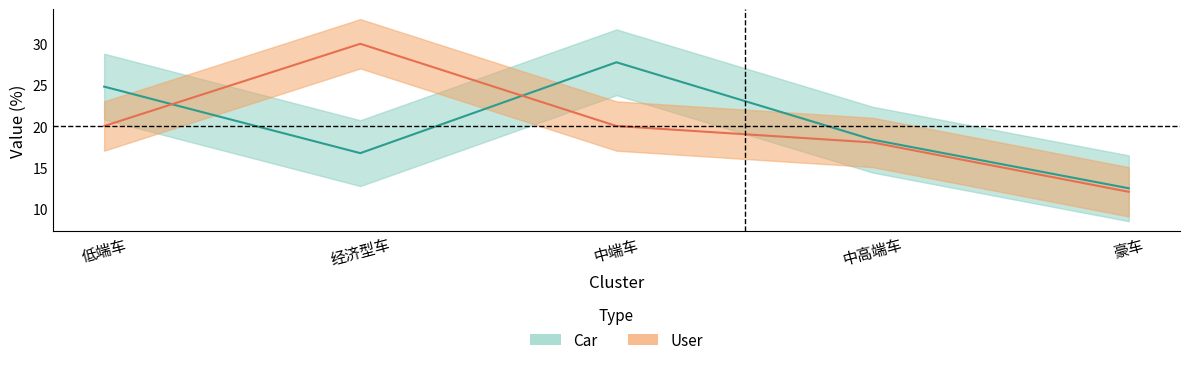

What is the label of the 4th point from the left?

中高端车